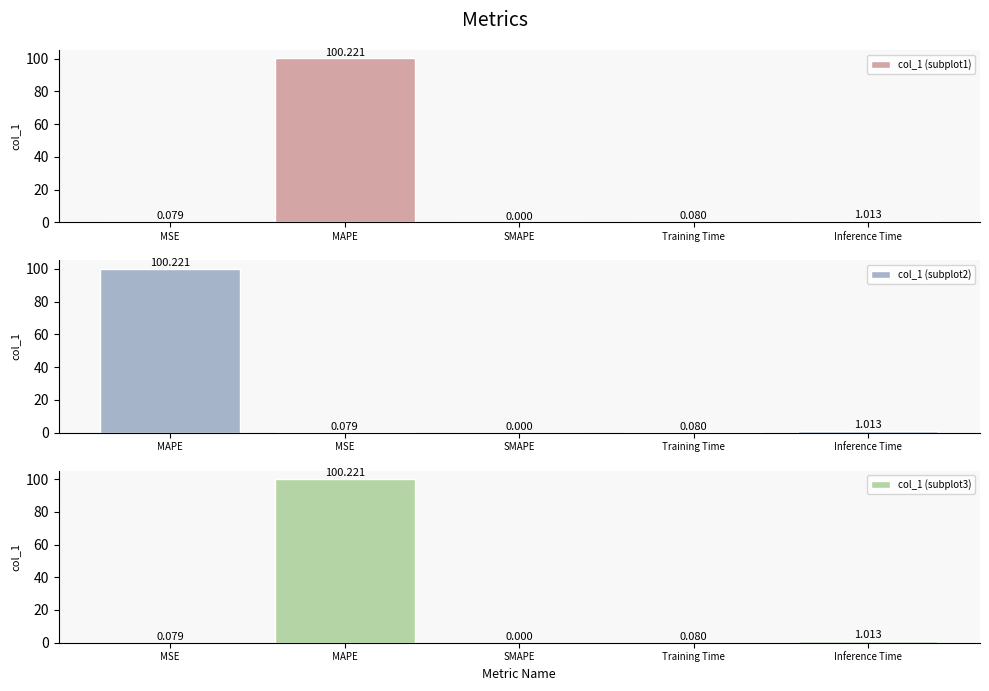

At which label is col_1 (subplot1) closest to 50?

Inference Time